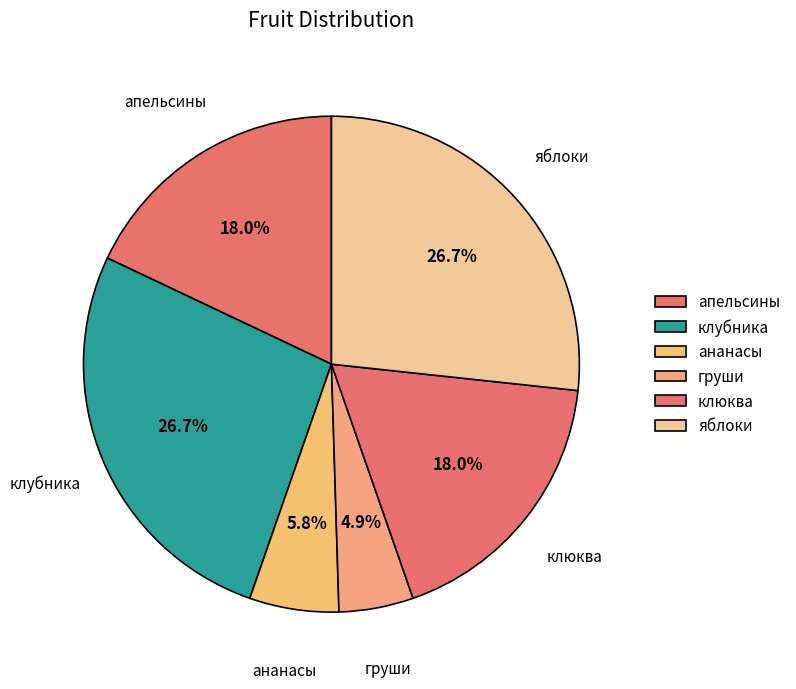

Is the sum of клюква and апельсины greater than half?

No